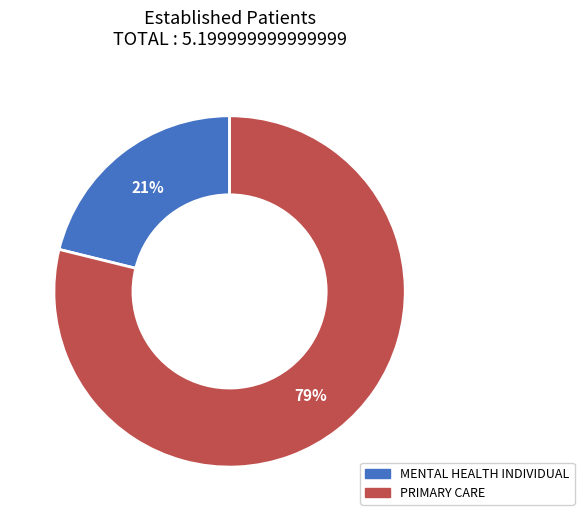

Approximately how many times larger is the value at MENTAL HEALTH INDIVIDUAL compared to PRIMARY CARE?

0.3